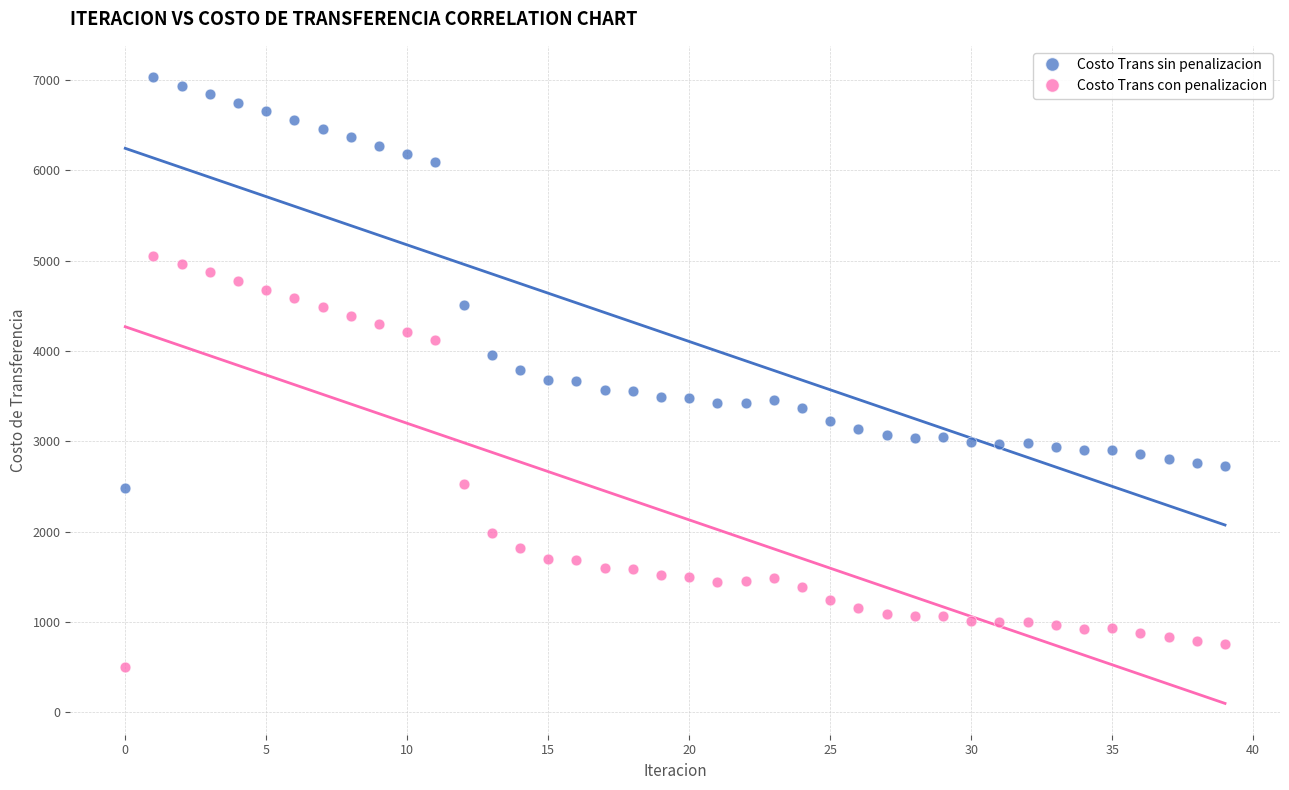

Which series reaches the maximum Y coordinate?

Costo Trans sin penalizacion